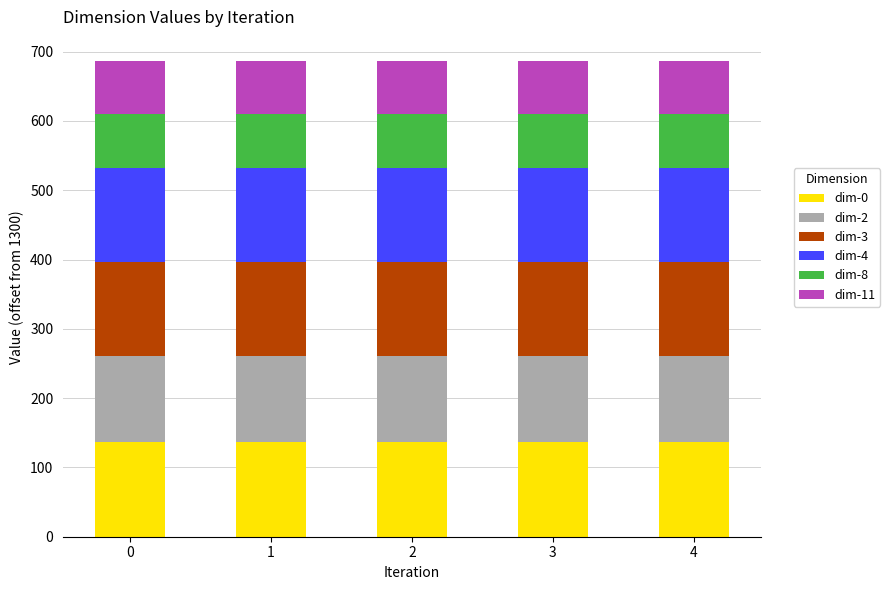

Does the chart contain stacked bars?

Yes